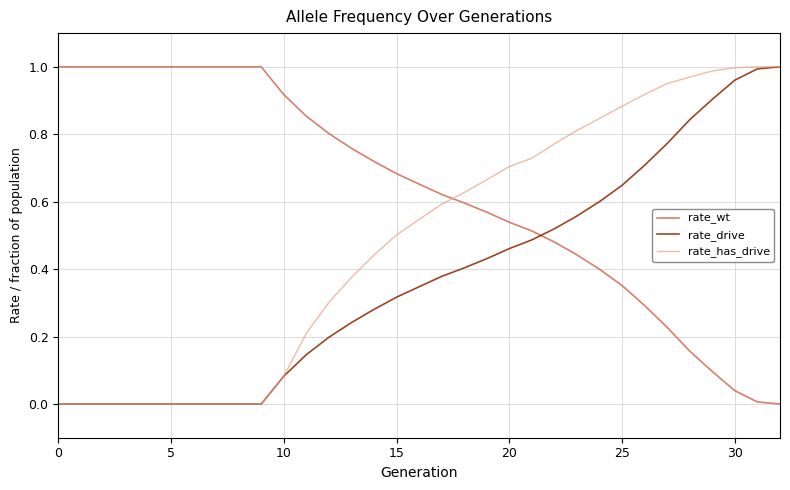

Rank the series by their average value, from highest to lowest.

rate_wt, rate_has_drive, rate_drive